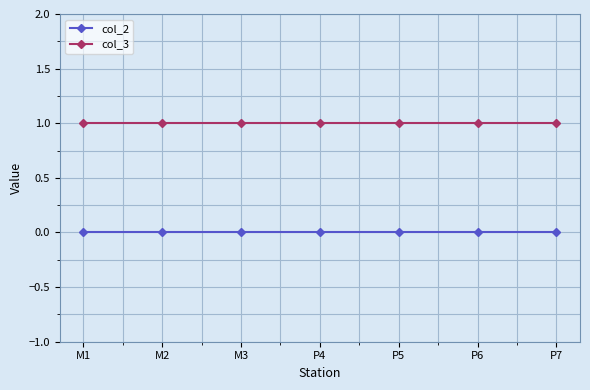

List the series in order of their peak value, highest first.

col_3, col_2